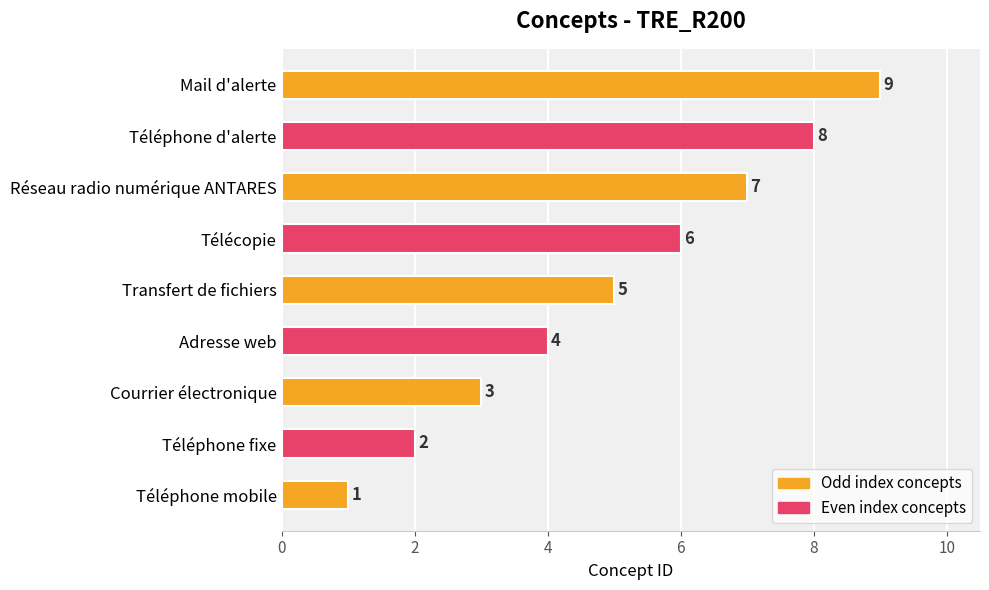

Which label corresponds to the smallest value in the chart?

Téléphone mobile